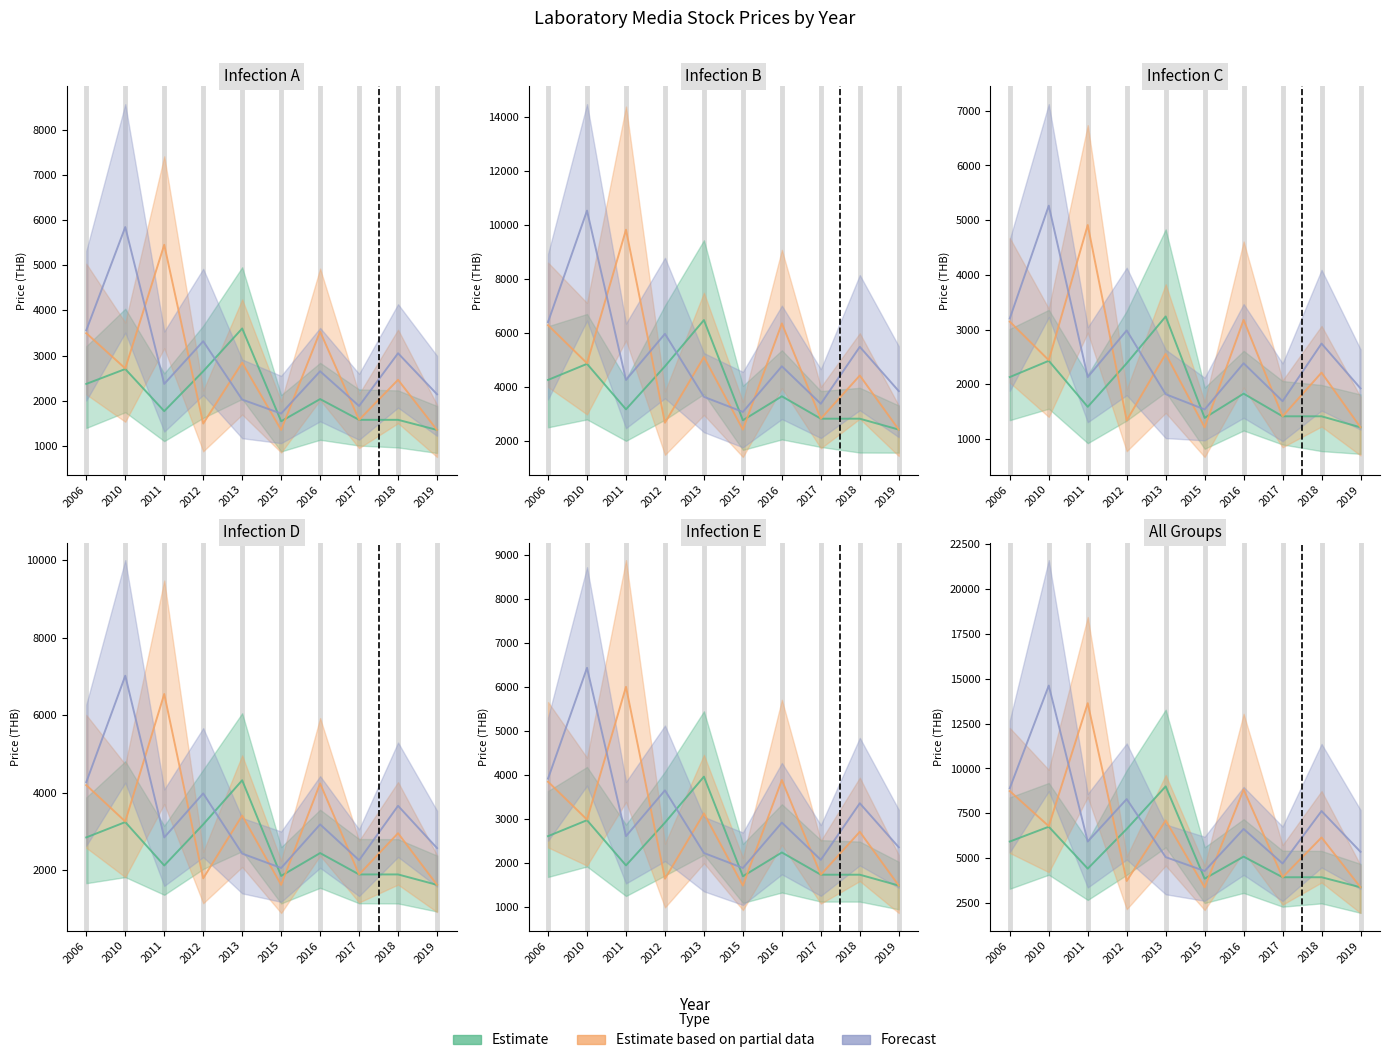

Rank the series by their average value, from highest to lowest.

Forecast, Estimate based on partial data, Estimate